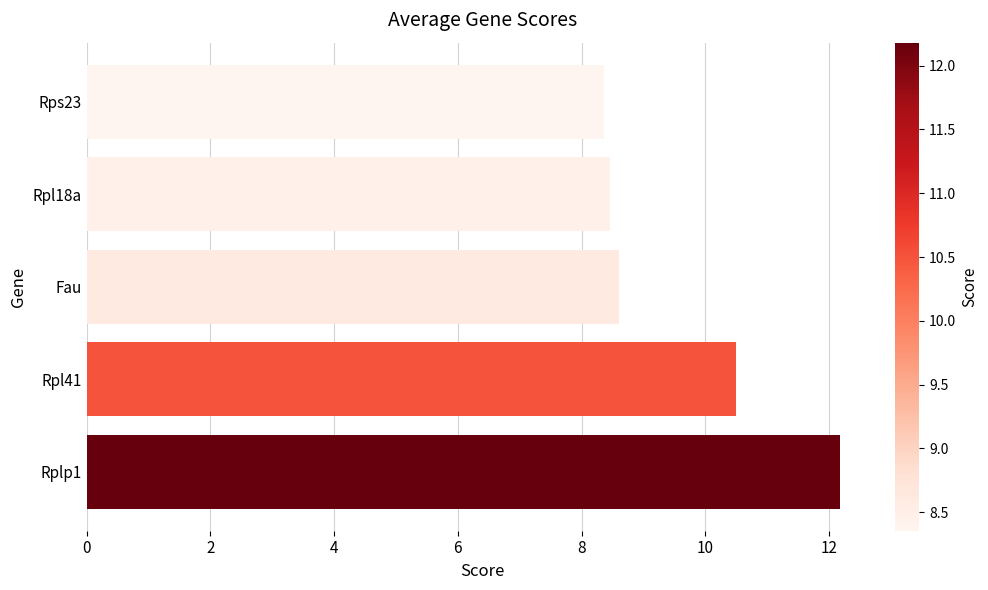

At which label is the value closest to 10?

Rpl41